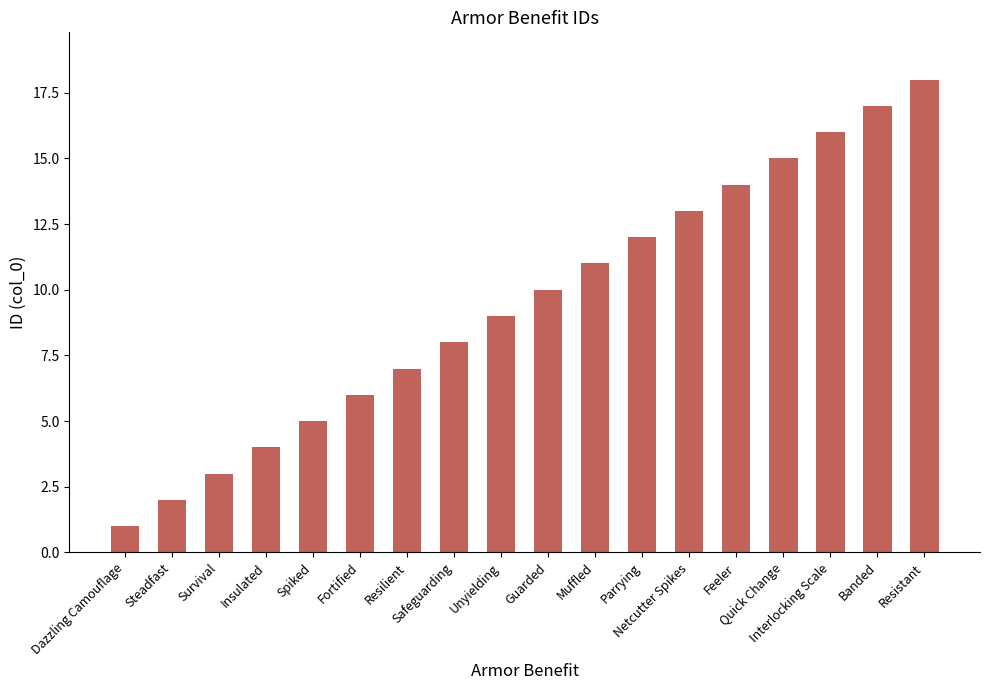

Count the number of data series in this chart.

1